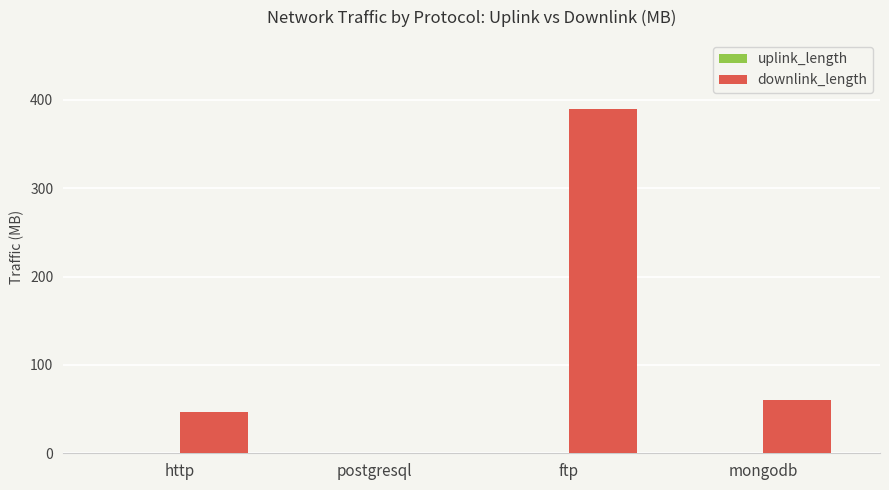

Which series has the largest total across all categories?

downlink_length